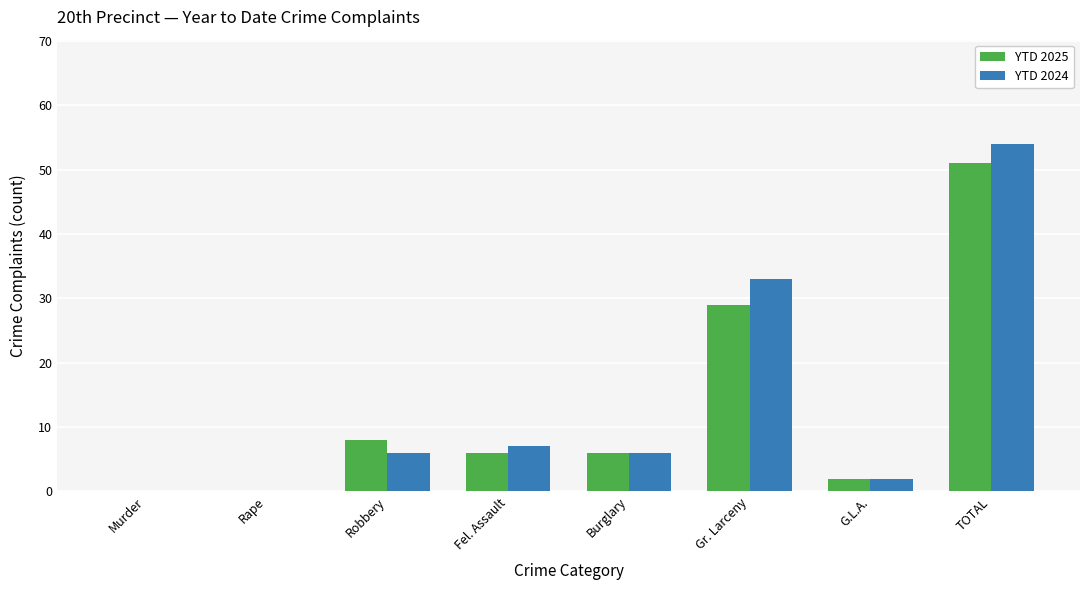

What is the sum of the YTD 2024 values at Burglary and Murder?

6